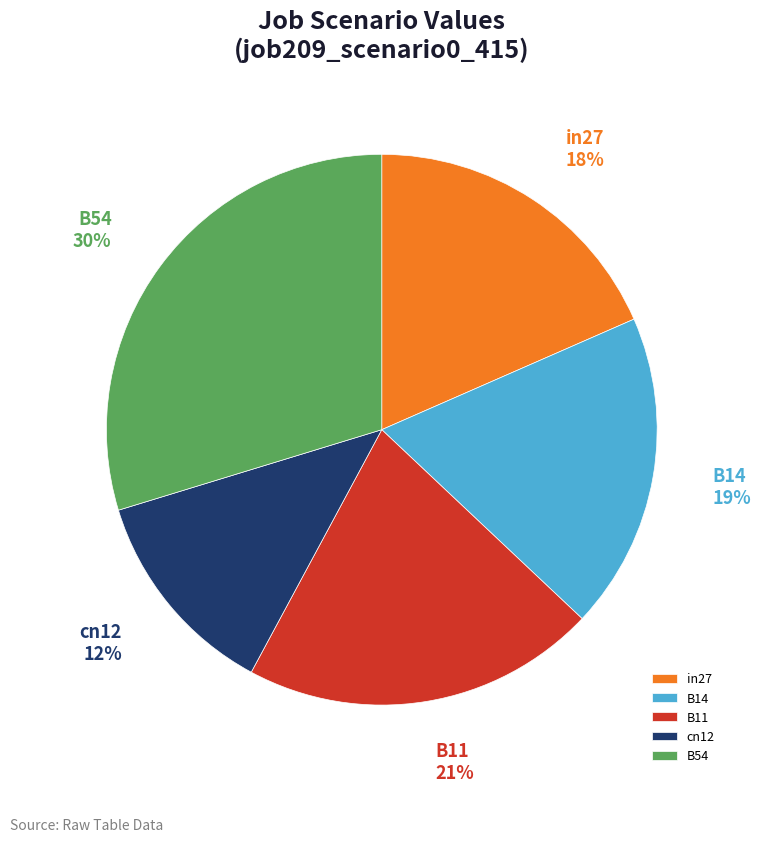

Which slice is the smallest?

cn12